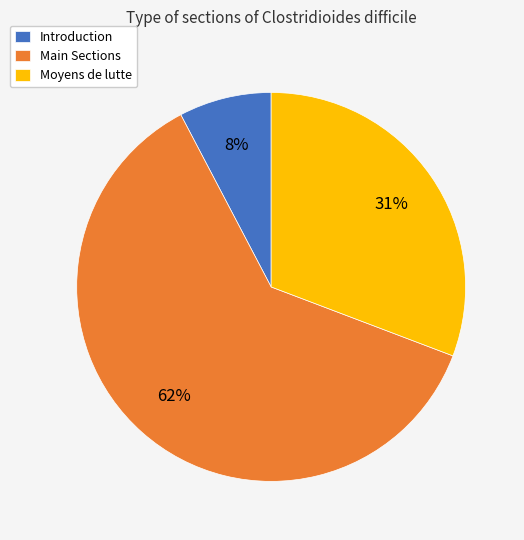

What is the smallest slice in the pie chart?

Introduction